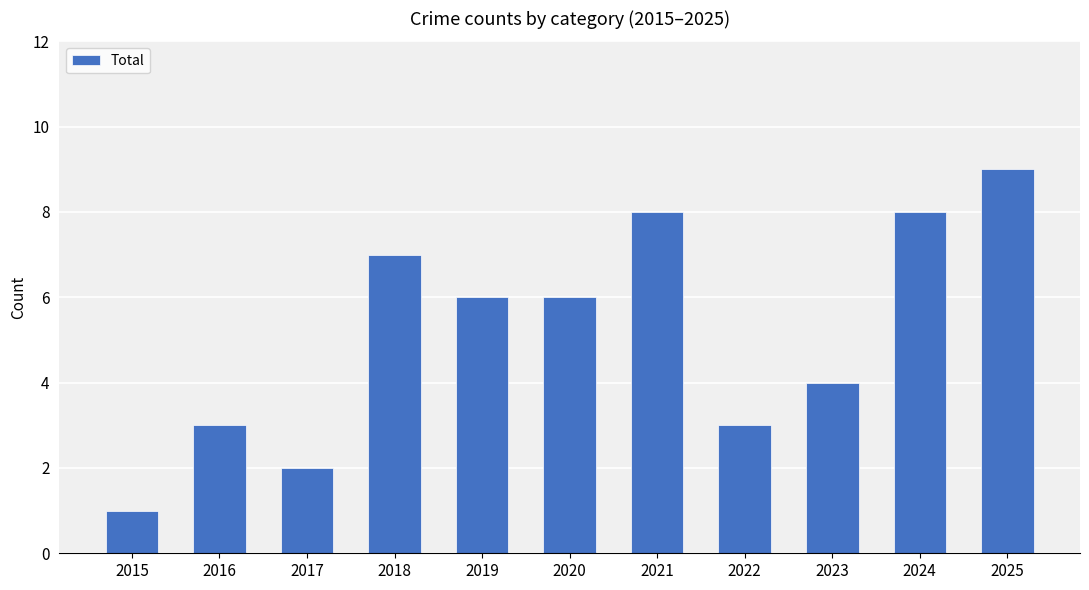

The chart shows a value of 6 at 2020. True or false?

True